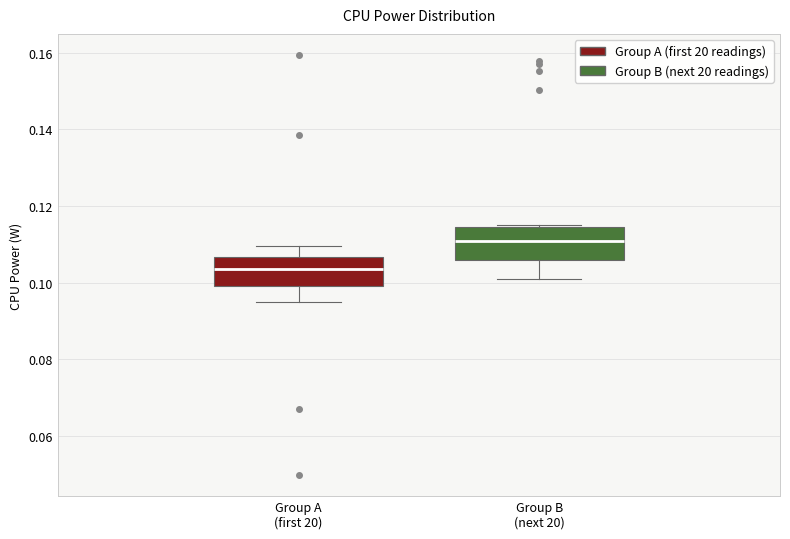

Which box's median line is the highest?

Group B (next 20)